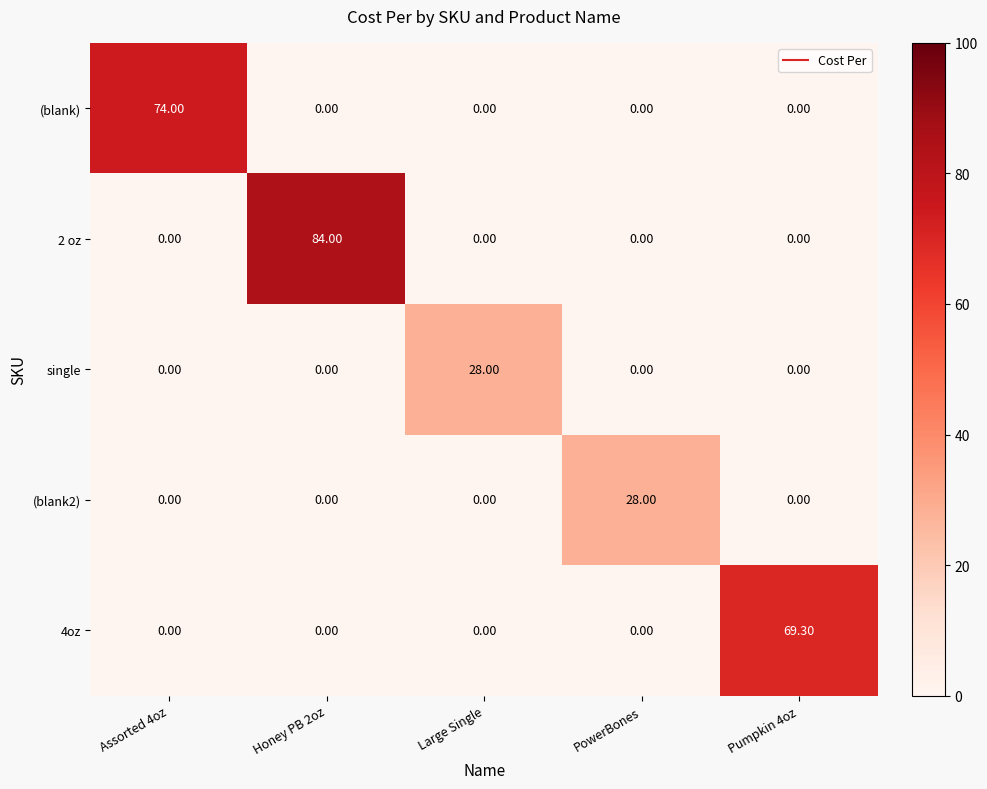

At which category is the sum across all series the highest?

Honey PB 2oz